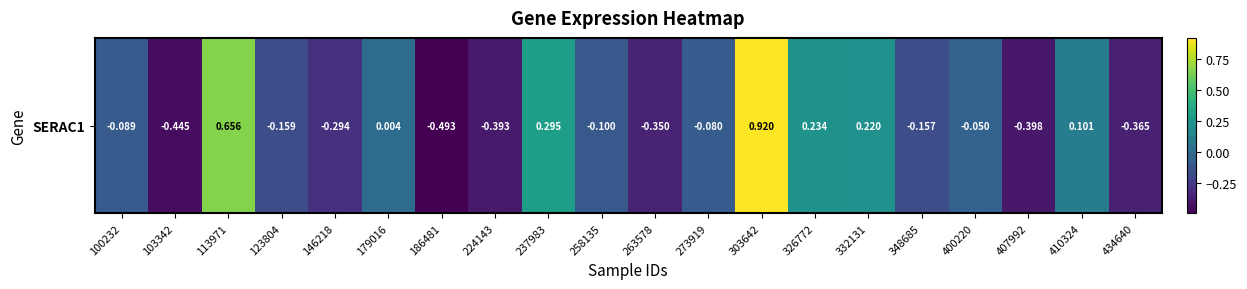

List the labels in order of value, largest first.

303642, 113971, 237983, 326772, 332131, 410324, 179016, 400220, 273919, 100232, 258135, 348685, 123804, 146218, 263578, 434640, 224143, 407992, 103342, 186481